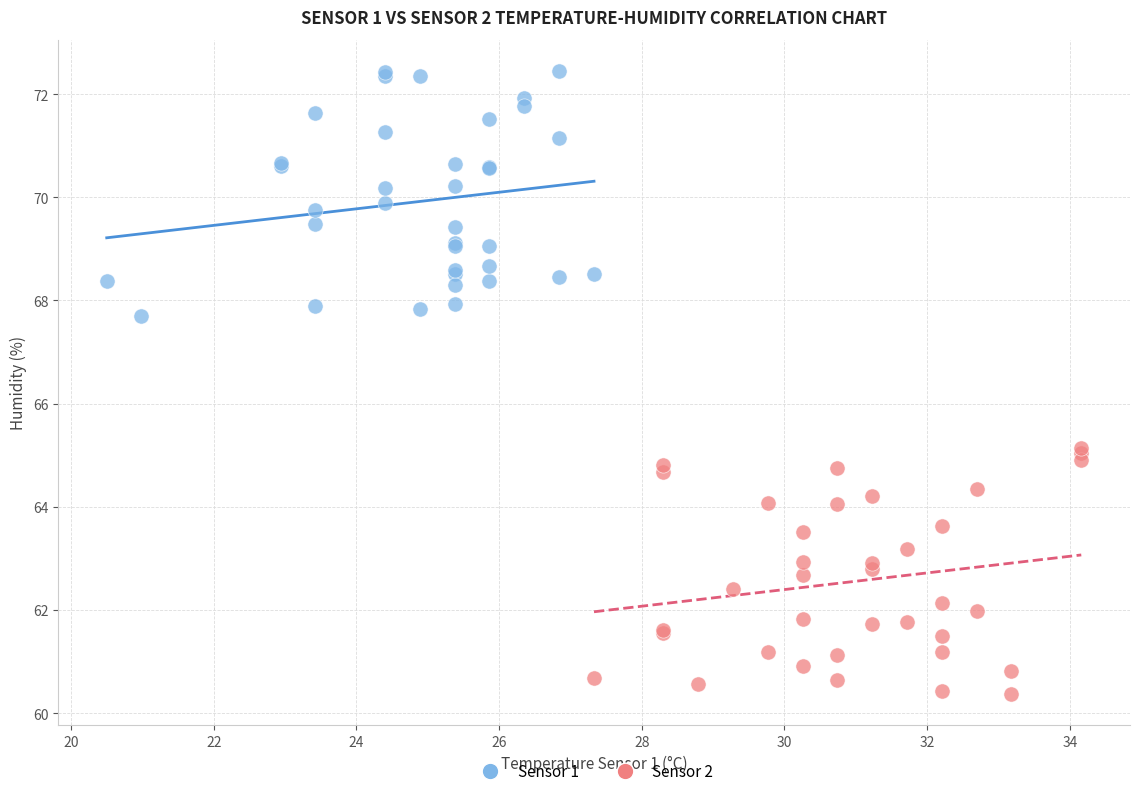

Which series reaches the minimum Y coordinate?

Sensor 2